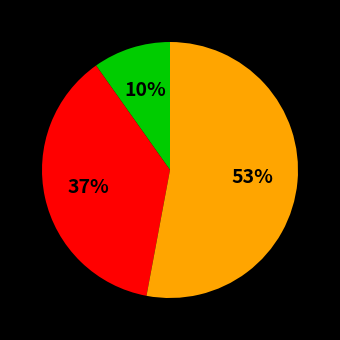

To the nearest percent, what is the average slice percentage?

33%